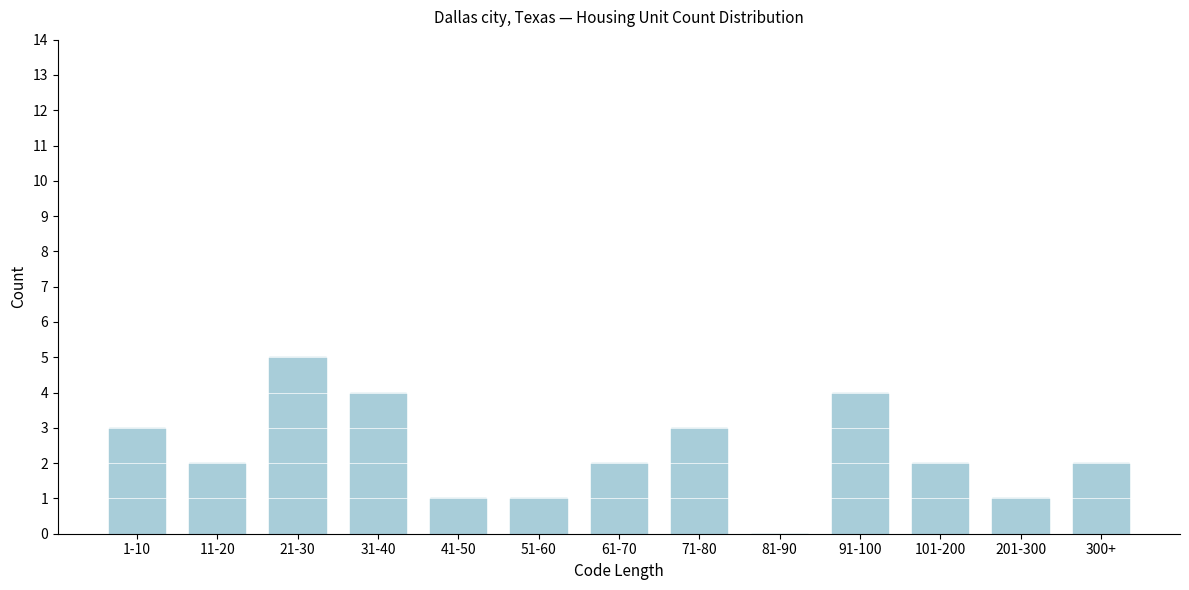

Reading right to left, what are all the values shown in this chart?

300+=2	201-300=1	101-200=2	91-100=4	81-90=0	71-80=3	61-70=2	51-60=1	41-50=1	31-40=4	21-30=5	11-20=2	1-10=3